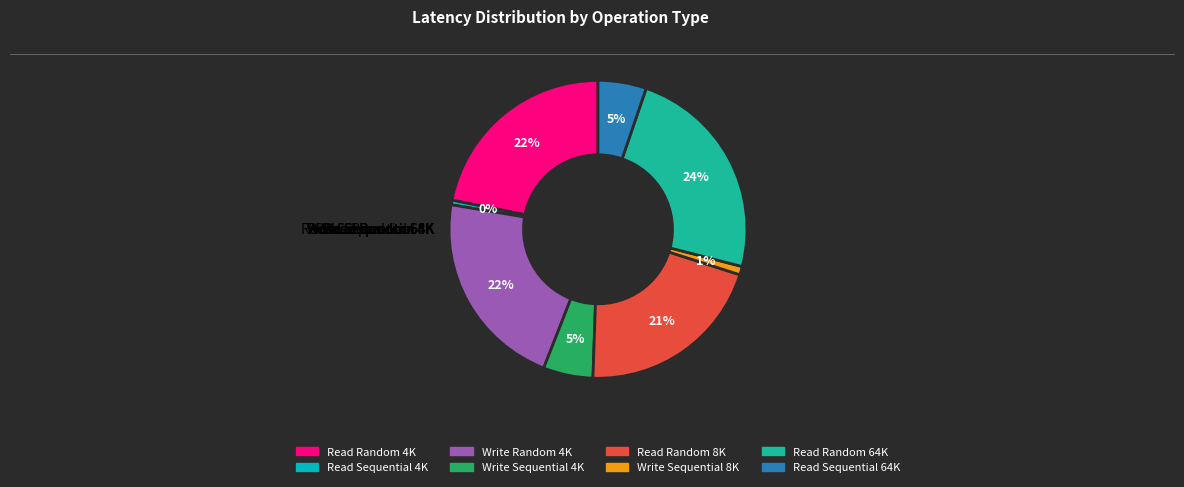

How many slices are in this pie chart?

8